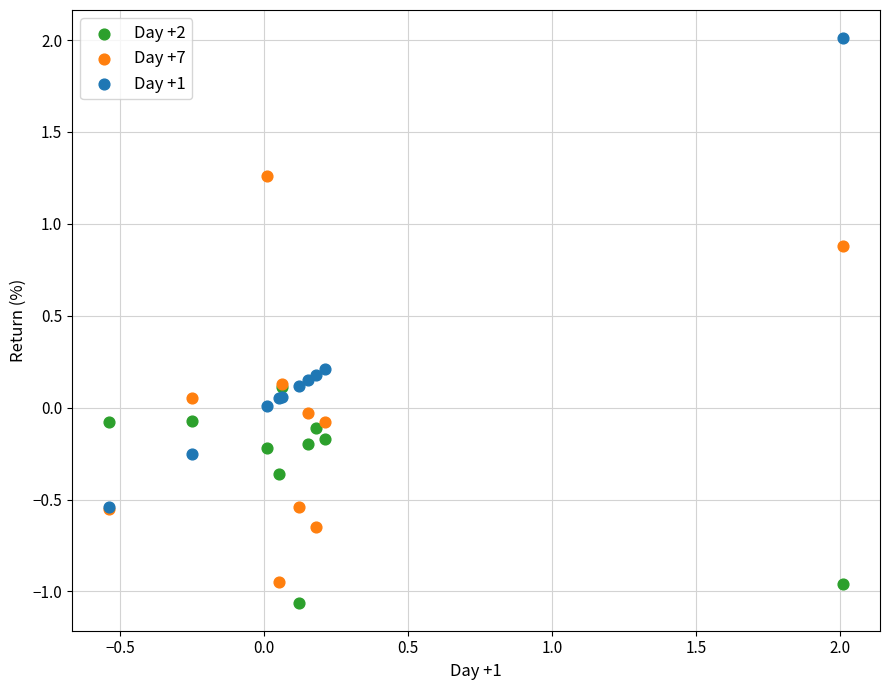

Which series contains the lowest Y value?

Day +2